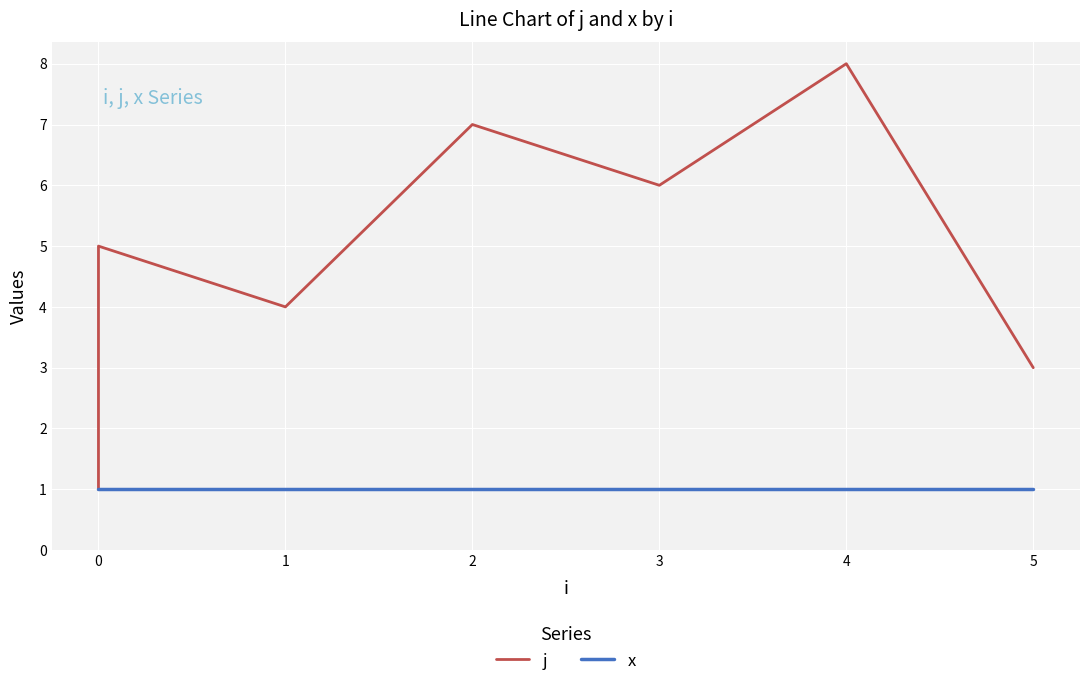

What are all the series names shown in the legend?

j, x